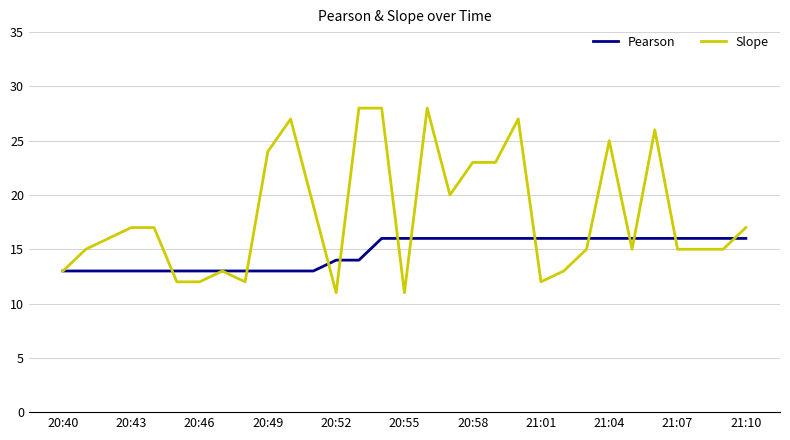

True or false: Slope has more than 2 points higher than both neighbors.

True